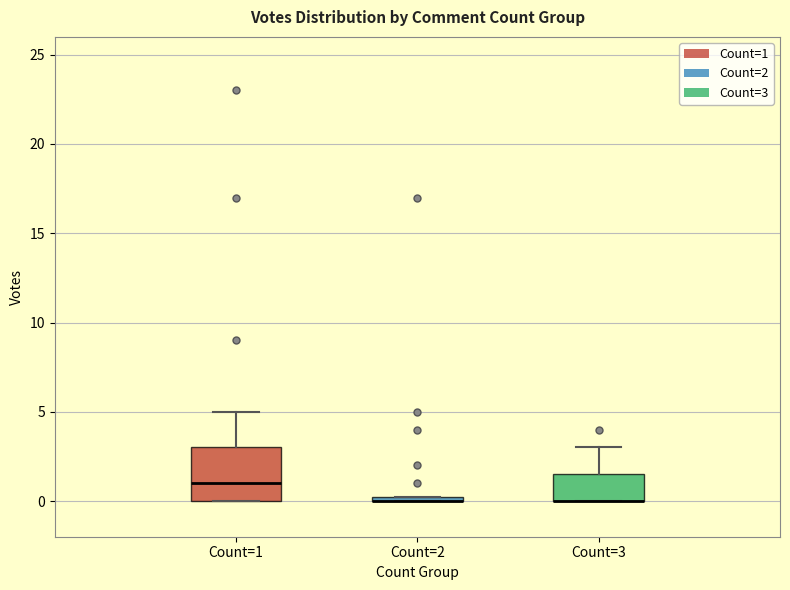

Comparing the boxes themselves (not the whiskers), which one is the tallest?

Count=1